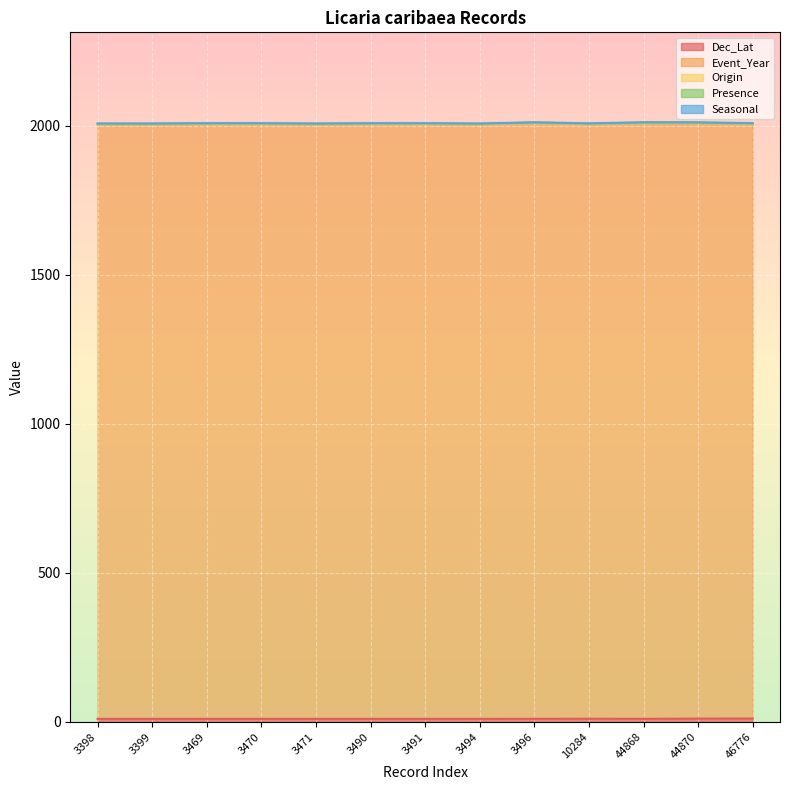

What is the sum of all Seasonal values?

13.0